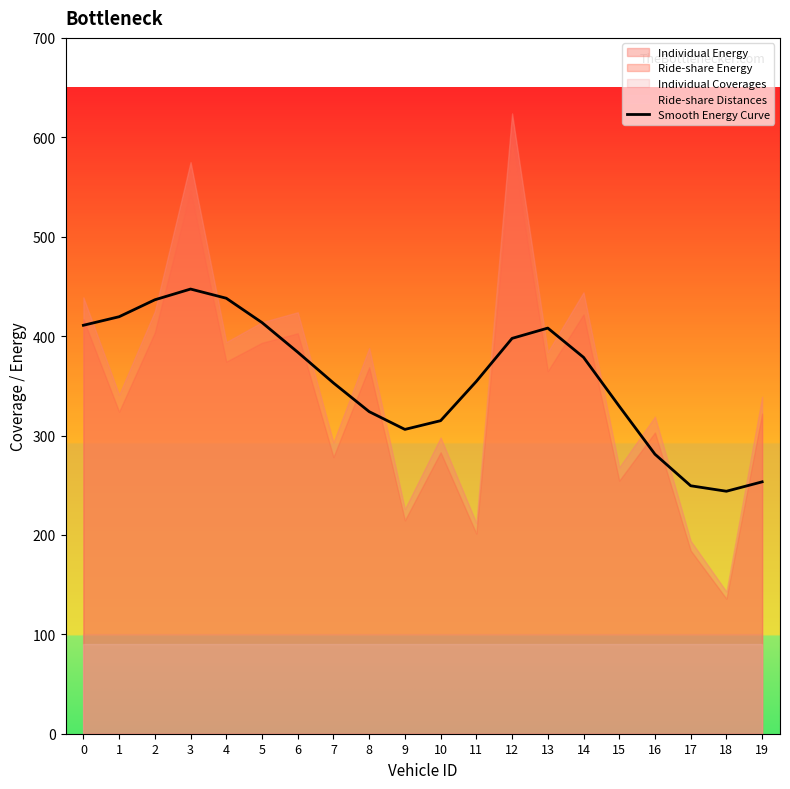

Rank the categories by value from lowest to highest.

18, 17, 19, 16, 9, 10, 8, 15, 7, 11, 14, 6, 12, 13, 0, 5, 1, 2, 4, 3